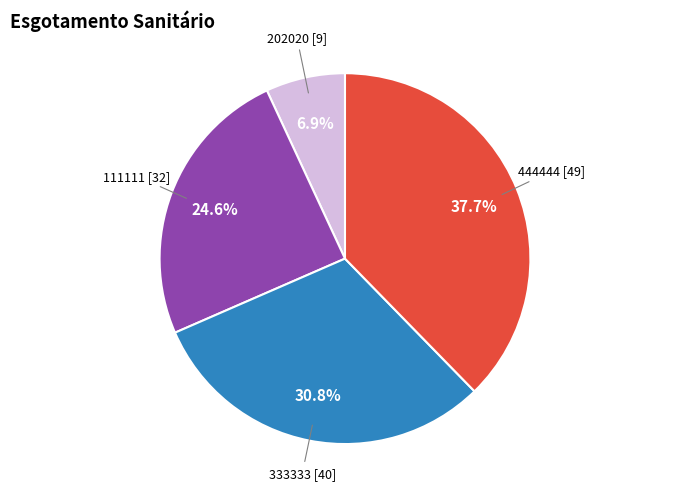

Does any single category account for the majority?

No